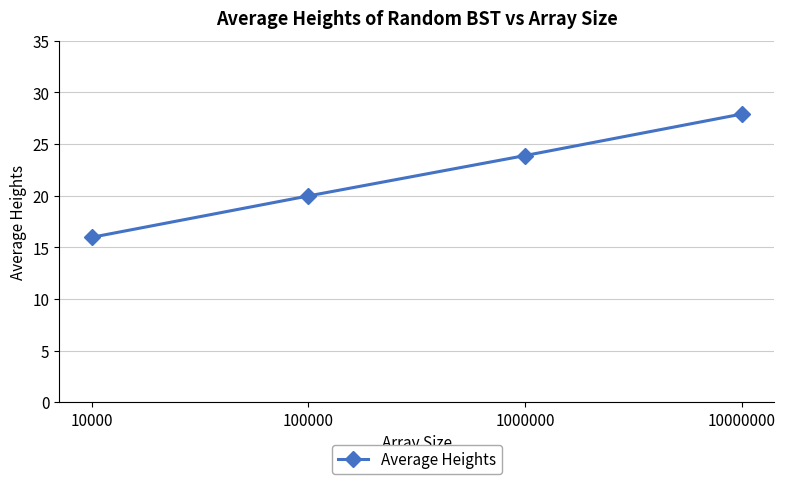

Where is the data nearest to the value 21?

100000